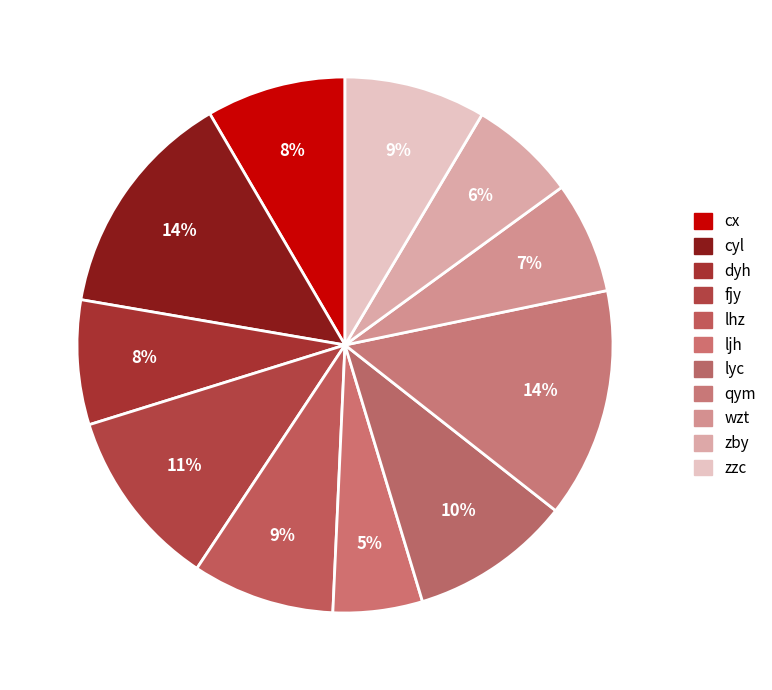

The cyl slice represents 14% of the pie. True or false?

True